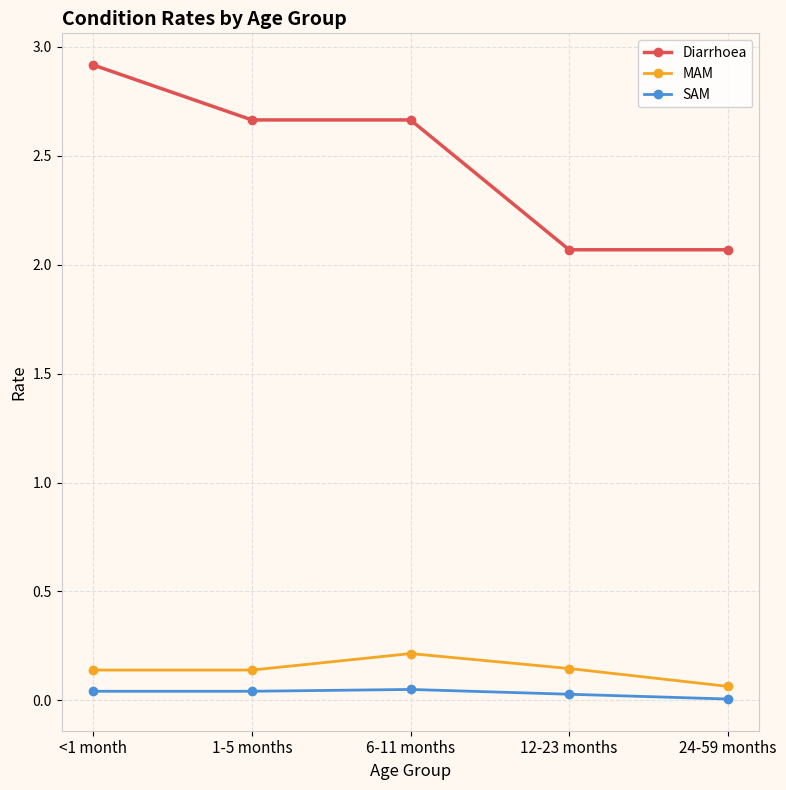

What is the maximum value shown in the chart?

2.9